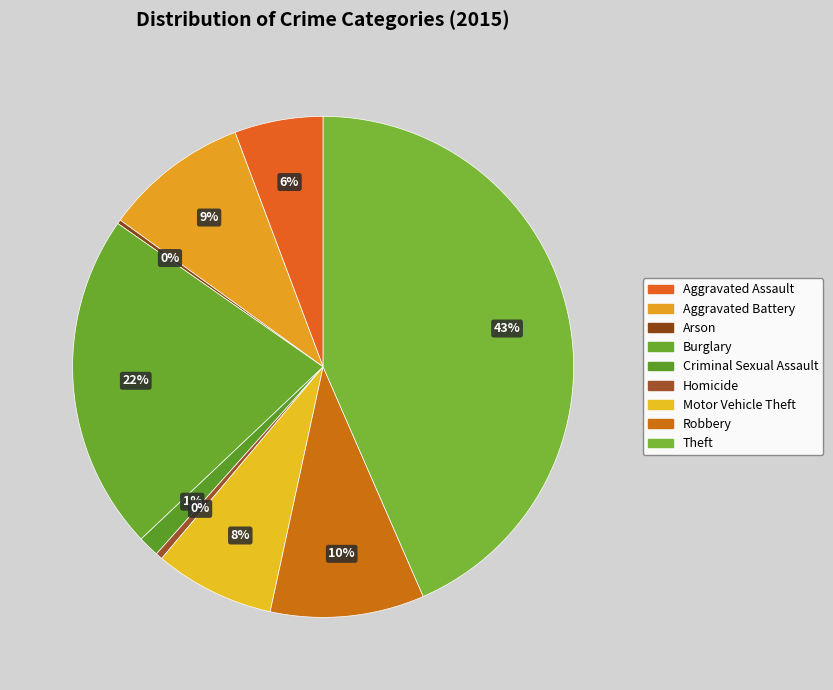

What percentage do Homicide and Arson together represent?

0.7%